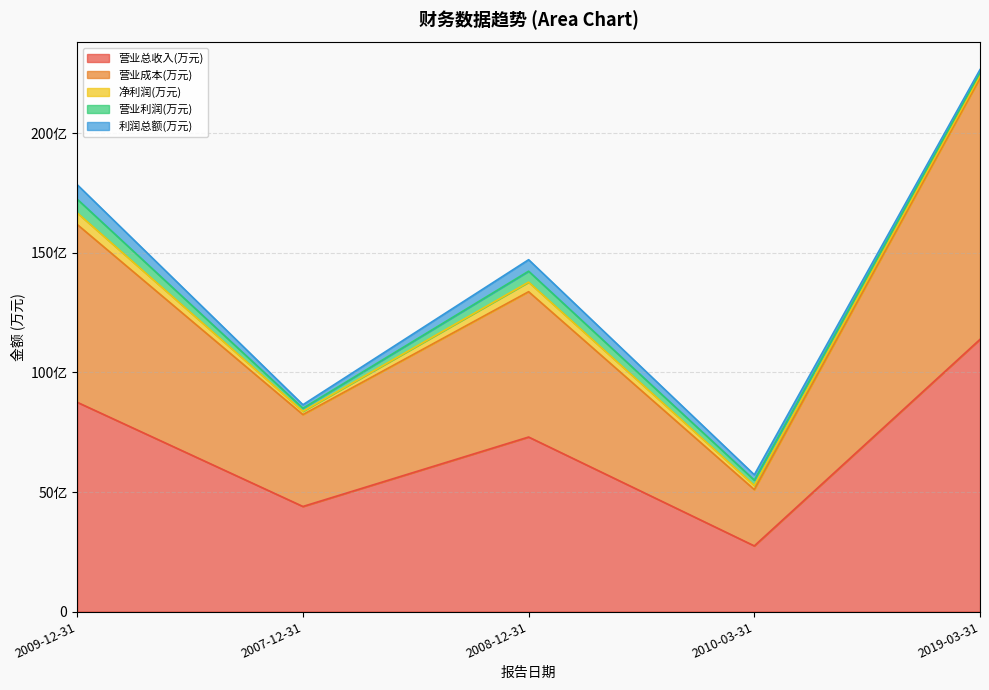

What are all the series names shown in the legend?

营业总收入(万元), 营业成本(万元), 净利润(万元), 营业利润(万元), 利润总额(万元)